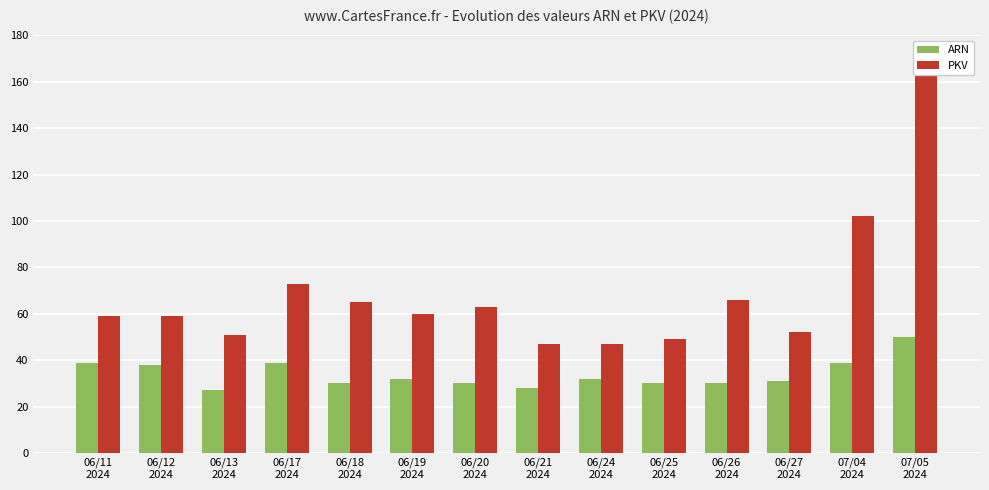

Is it true that ARN equals 35 at 06/13
2024?

False